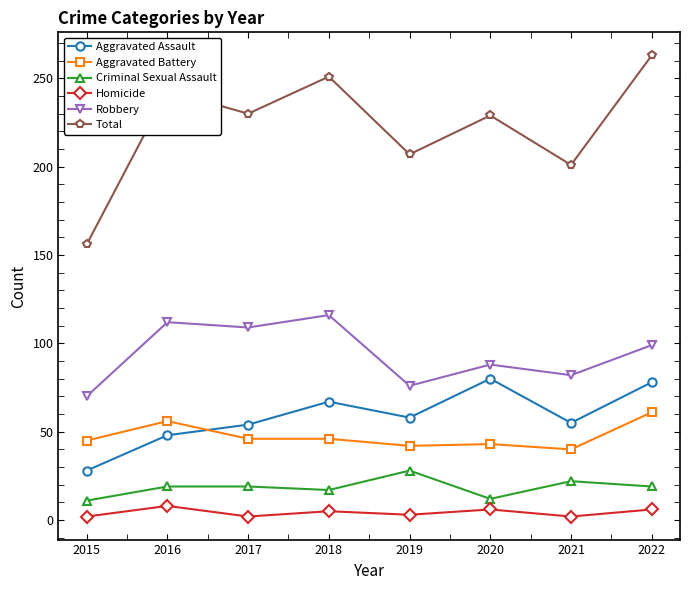

What is the difference between the highest and lowest values at 2022?

257